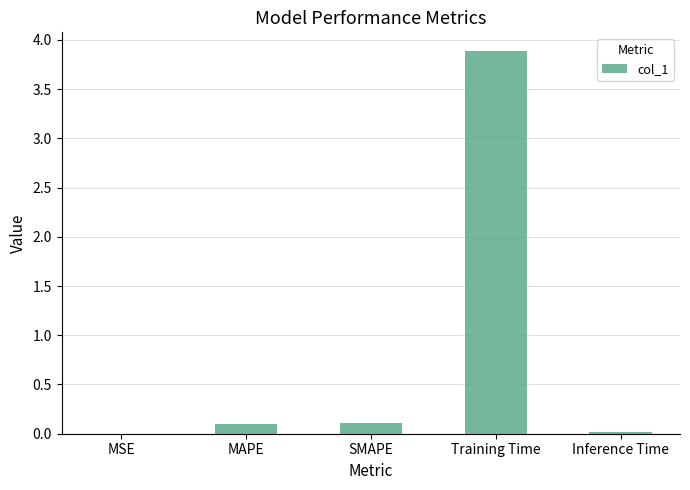

What is the greatest value displayed?

3.9